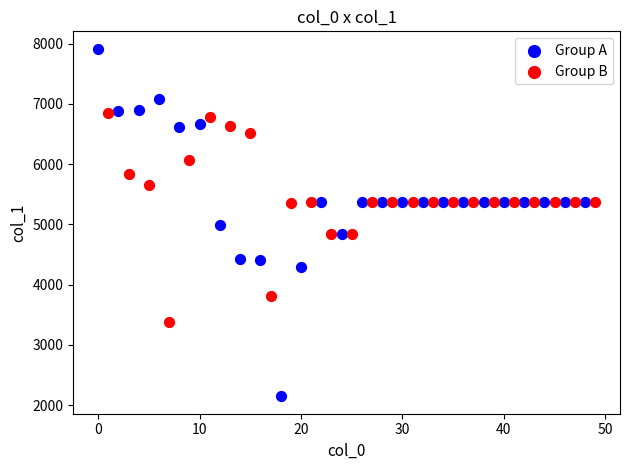

Which series reaches the maximum Y coordinate?

Group A